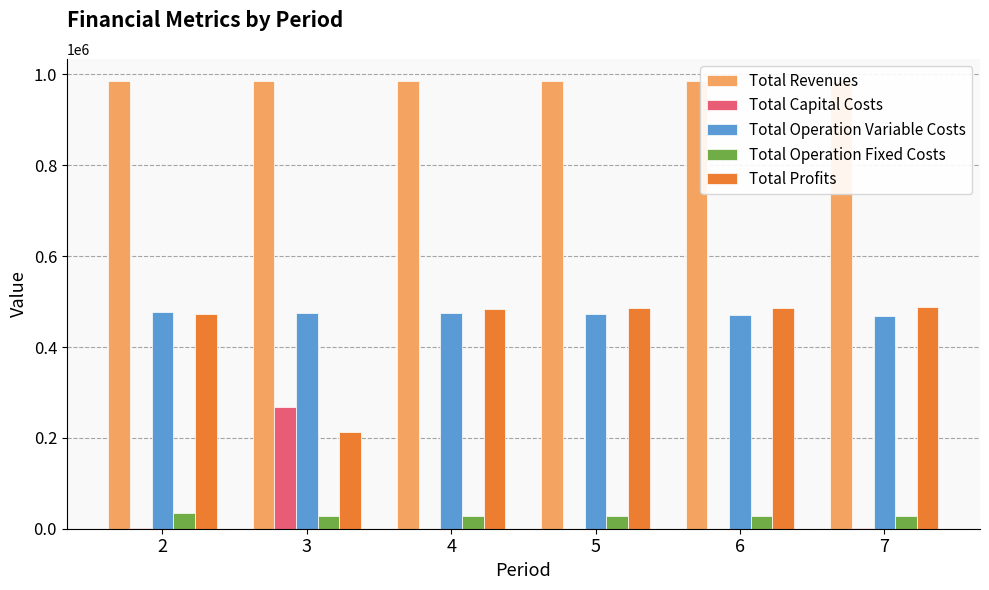

Rank the categories by Total Operation Fixed Costs value from highest to lowest.

2, 3, 4, 5, 6, 7